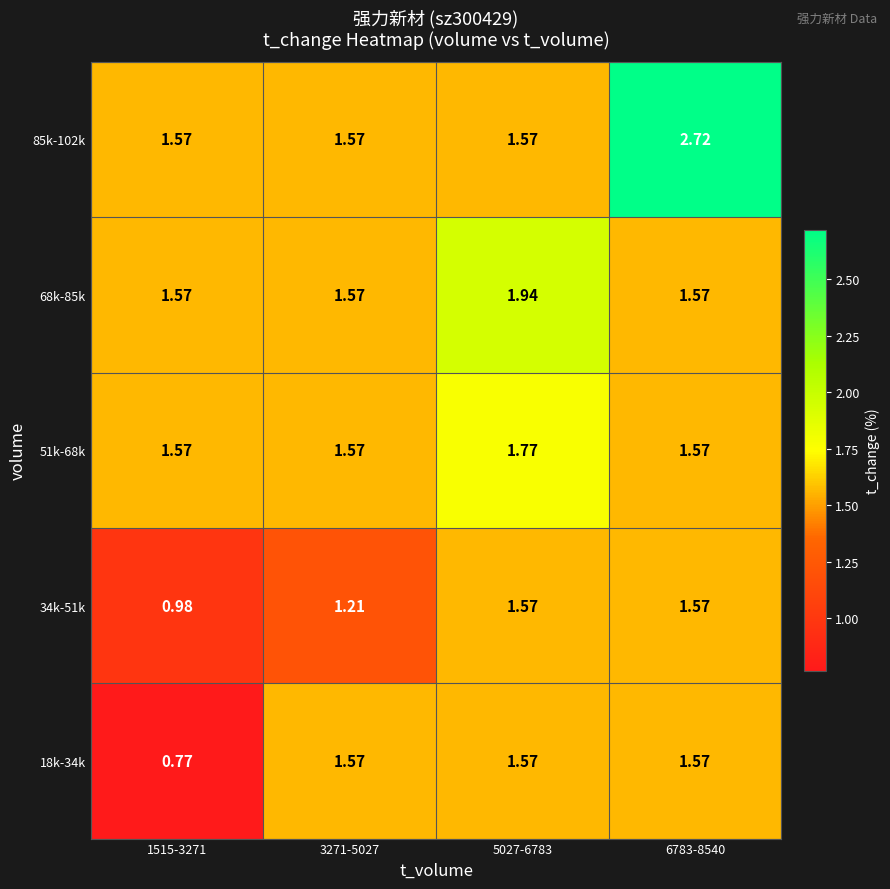

Which series has the widest spread of values?

85k-102k